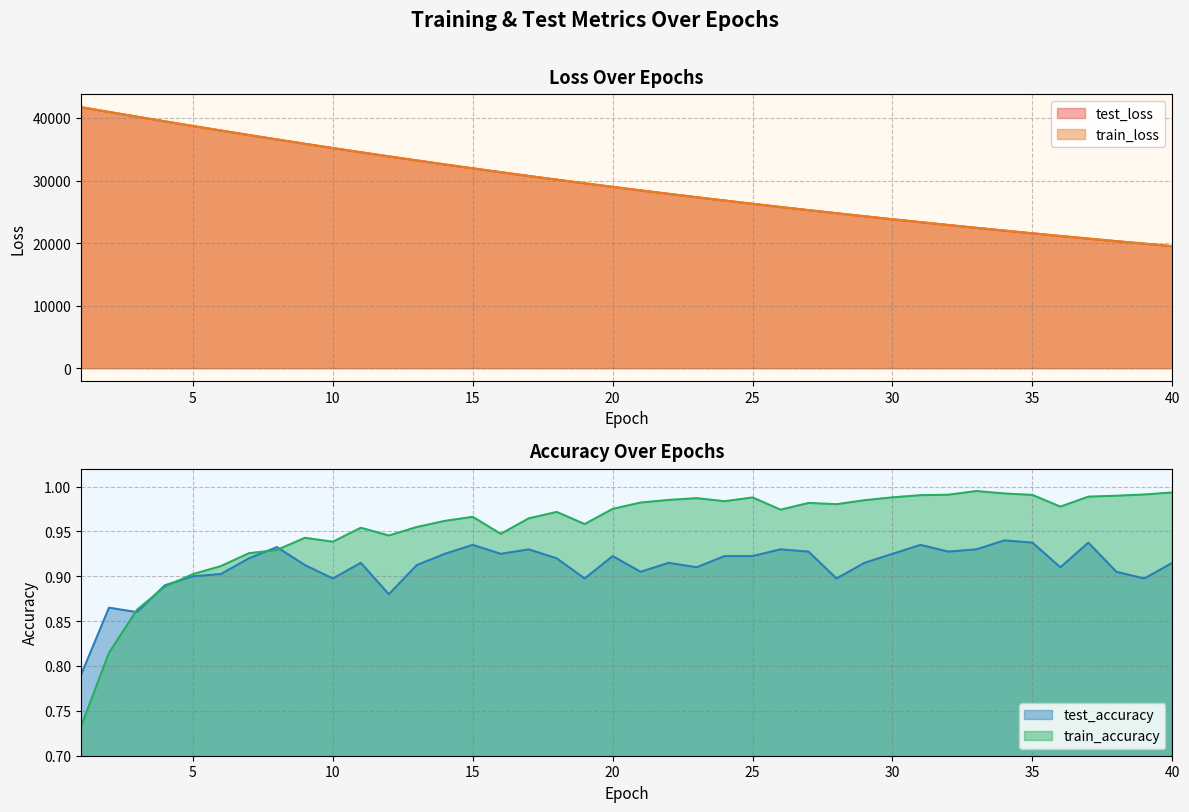

True or false: test_loss and train_loss cross at least once.

True